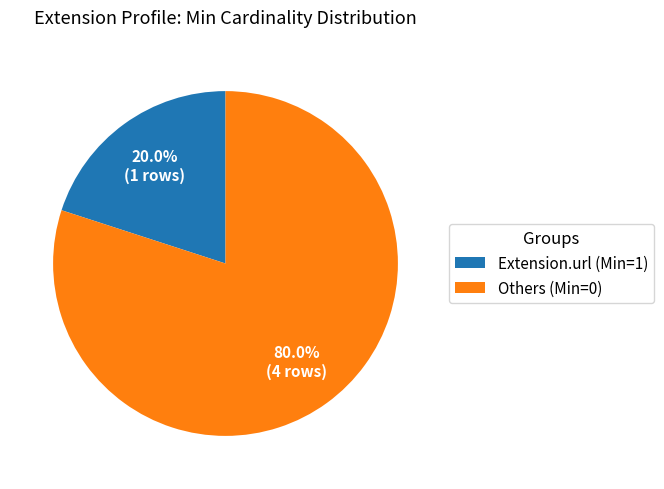

Which category has the smallest portion of the pie?

Extension.url (Min=1)